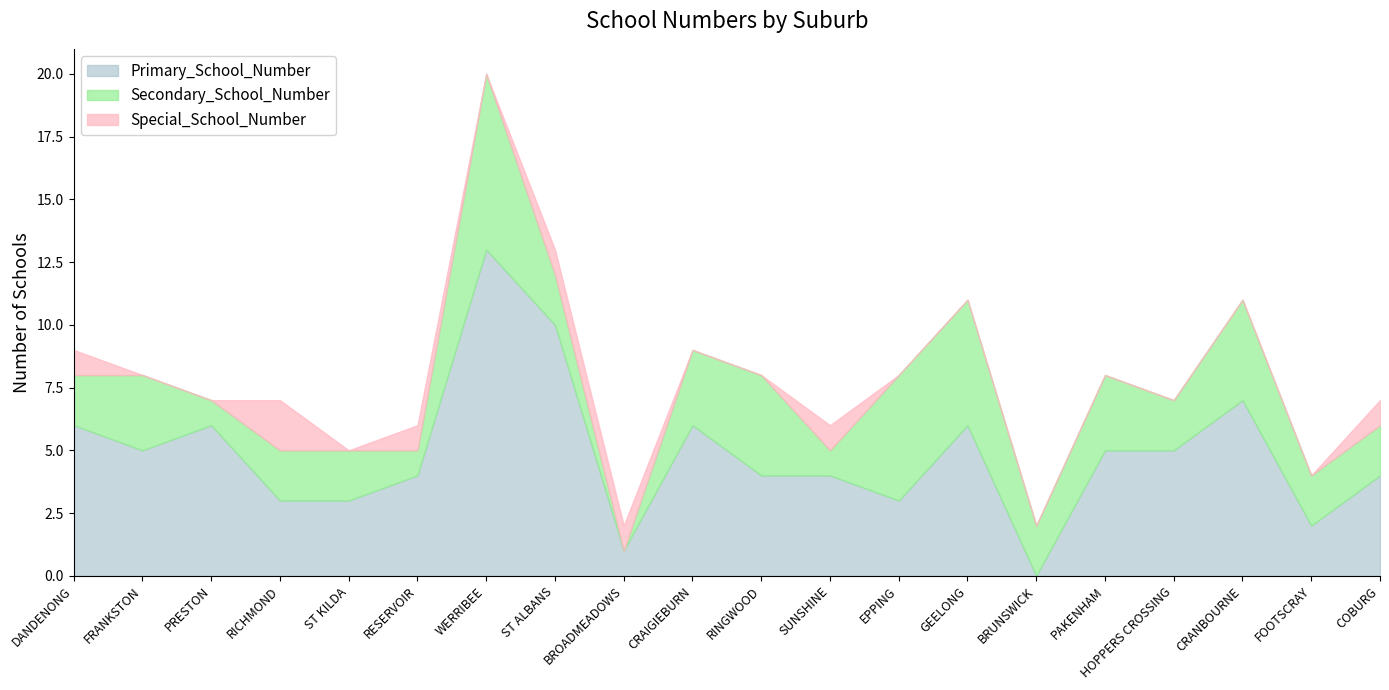

What is the difference between the highest and lowest values at HOPPERS CROSSING?

5